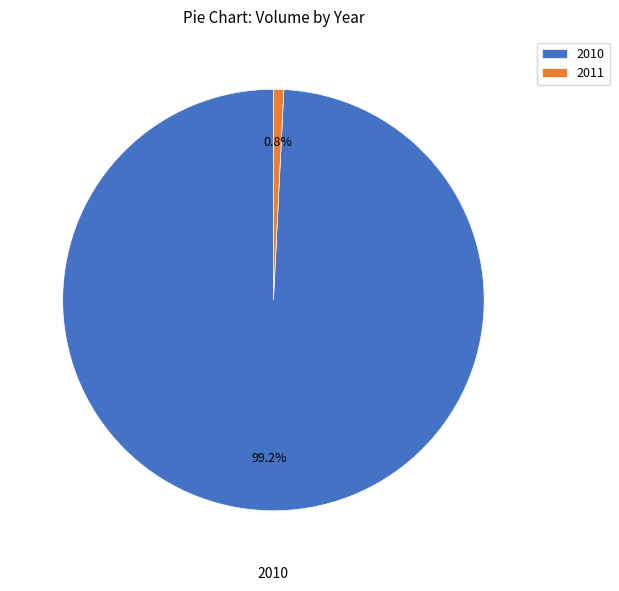

What is the largest slice in the pie chart?

2010